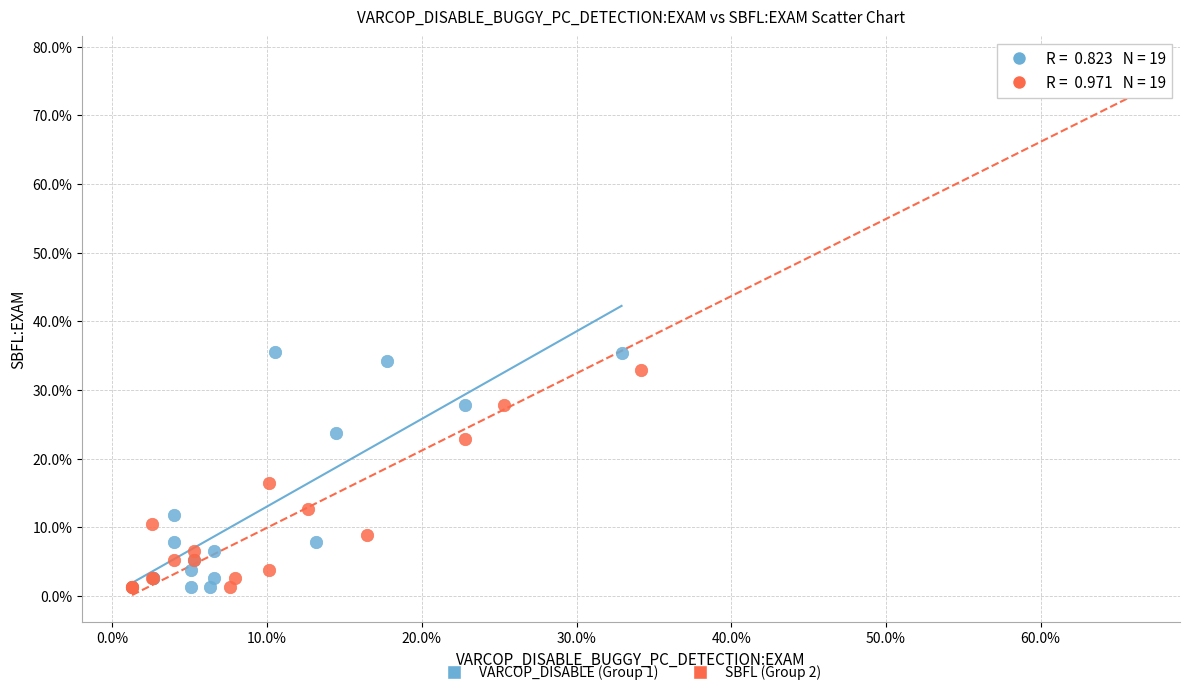

Which series has the widest spread of Y values?

SBFL (Group 2)